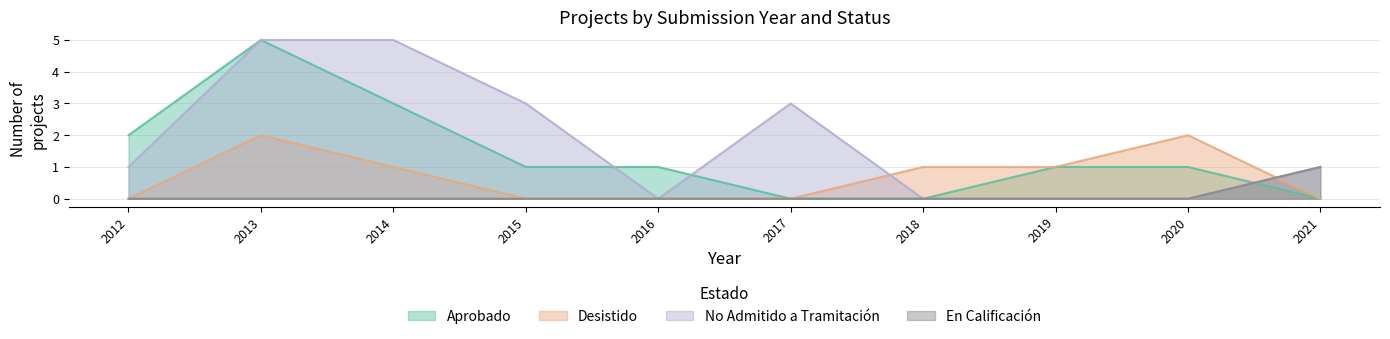

What is the difference between the maximum and minimum values in the Aprobado series?

5